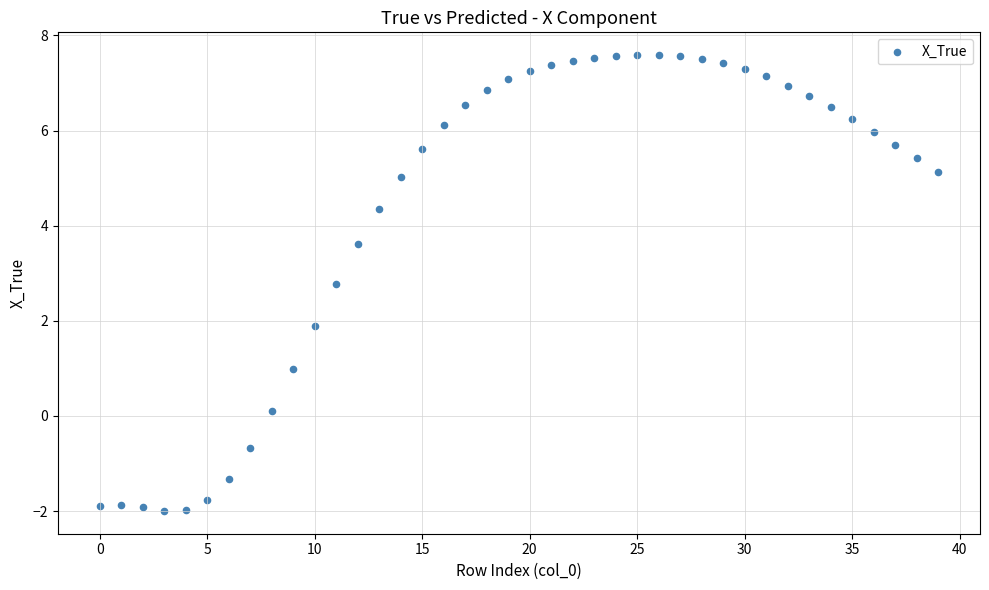

What is the range of Y values (max minus min)?

9.6